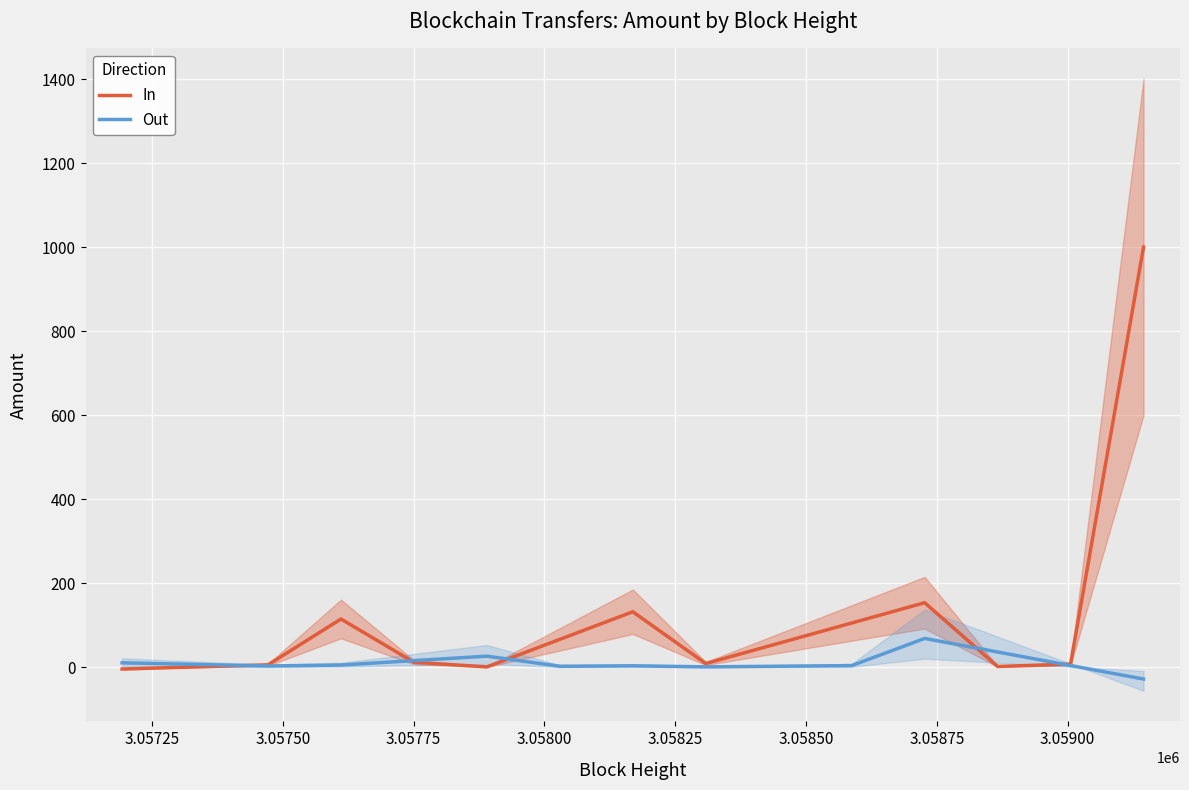

The value of Out at 3.05750 is 3.2. True or false?

True